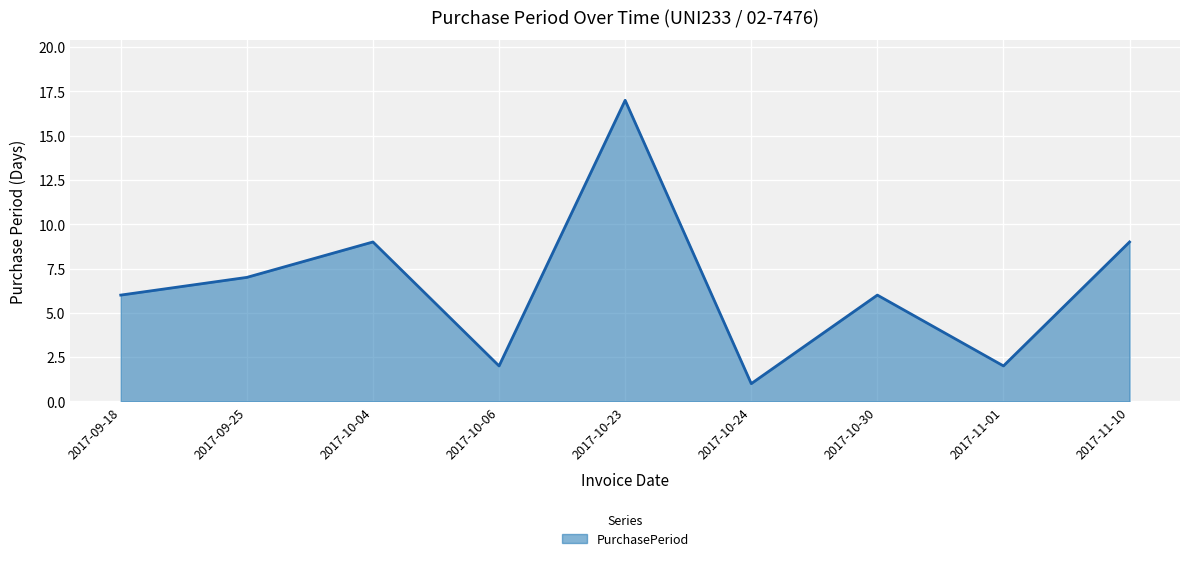

The value at 2017-11-10 is 16. True or false?

False